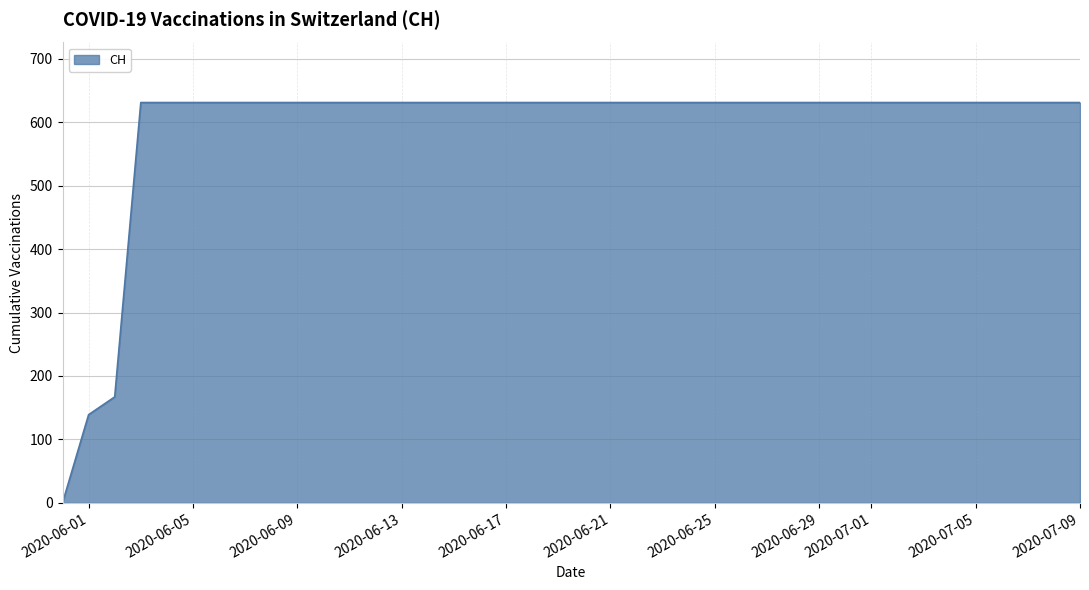

How many values are below 631?

3